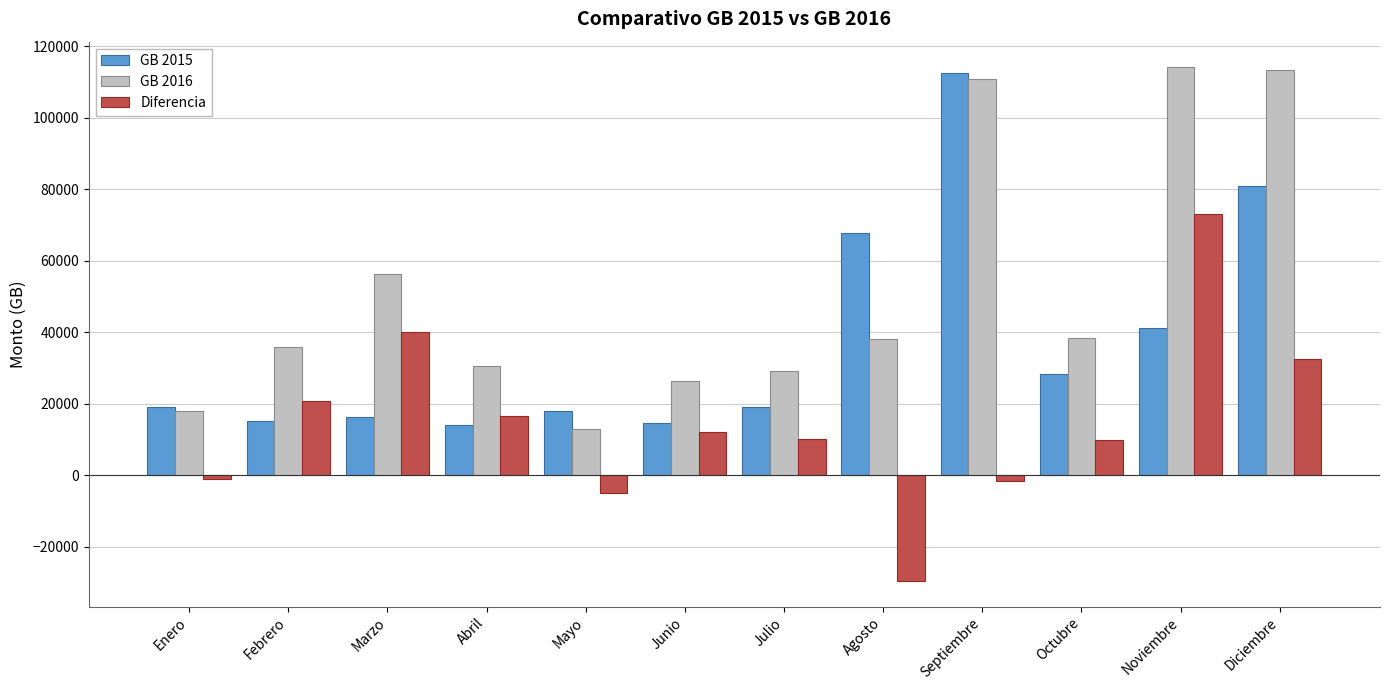

The GB 2015 series shows 15197.6 at Febrero. True or false?

True